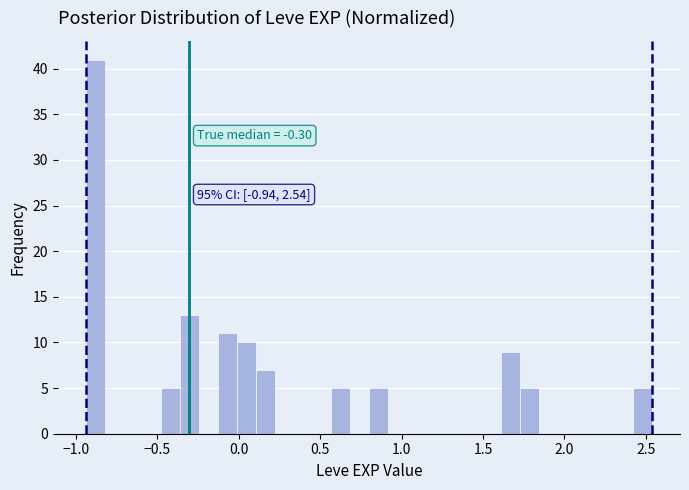

Read against the x-axis, roughly where is the centre of the tallest bar?

-0.90